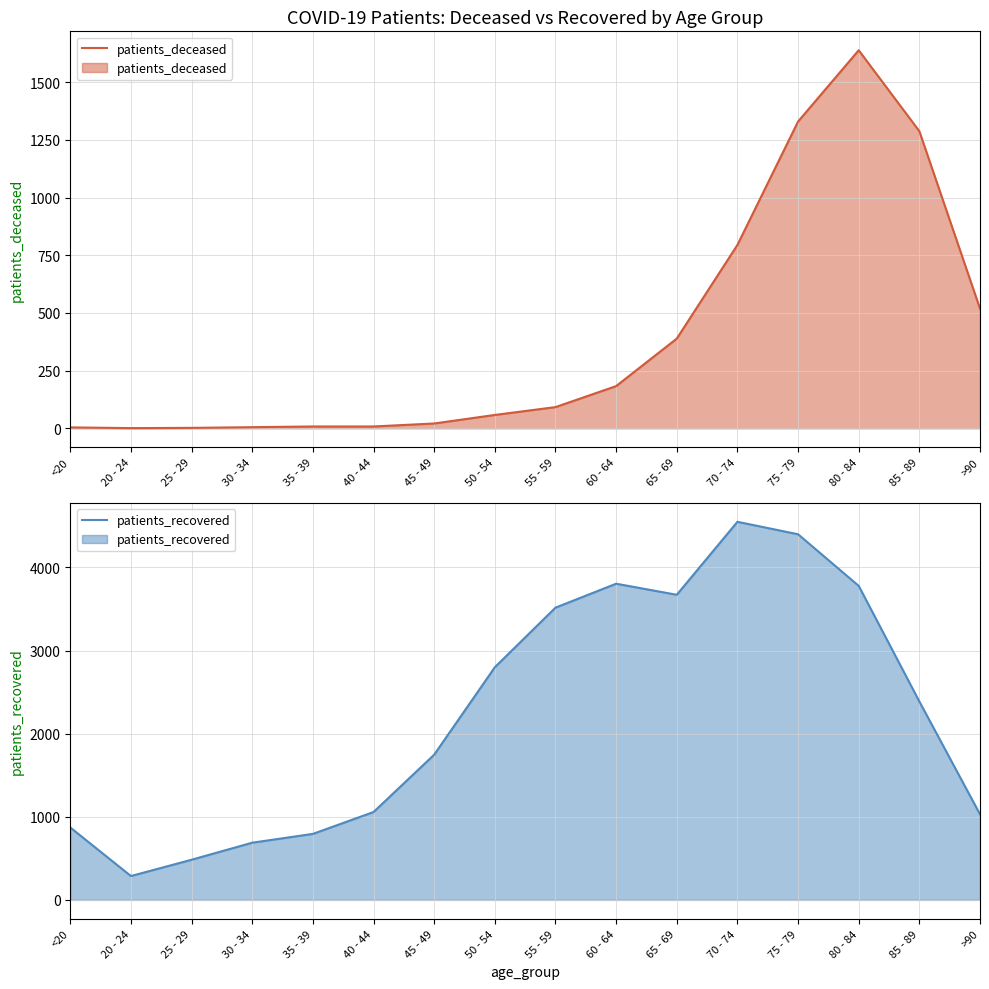

In patients_deceased, how many points are lower than both neighbors (excluding endpoints)?

1